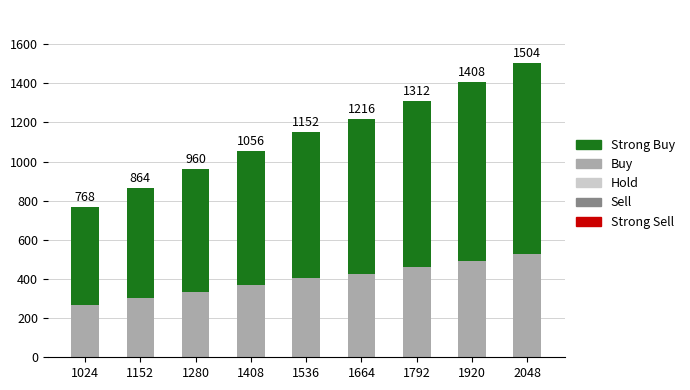

At which category is the sum across all series the highest?

2048